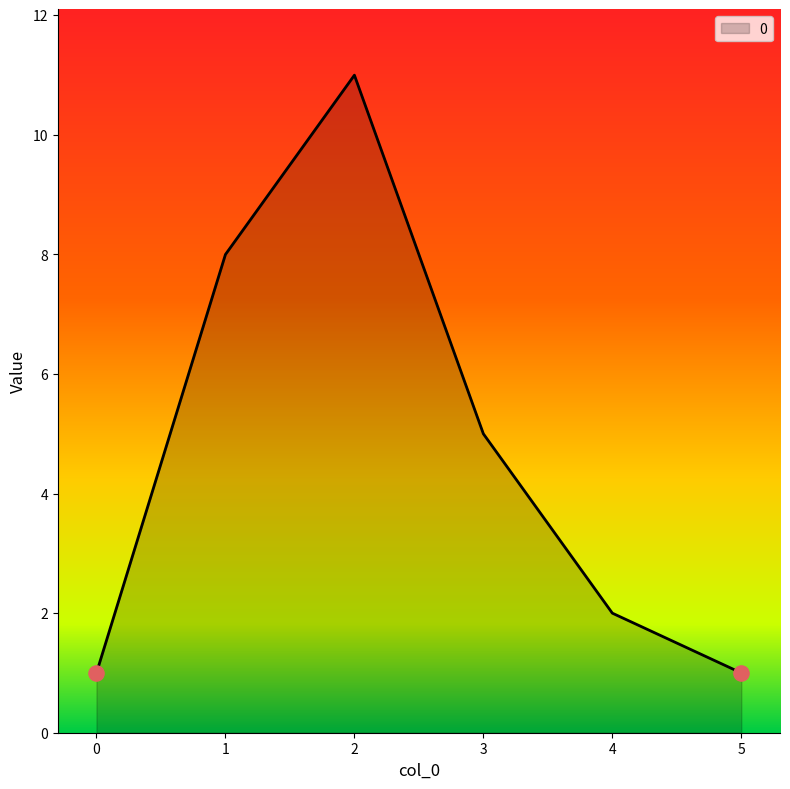

What is the ratio of the value at 3 to the value at 2?

0.5